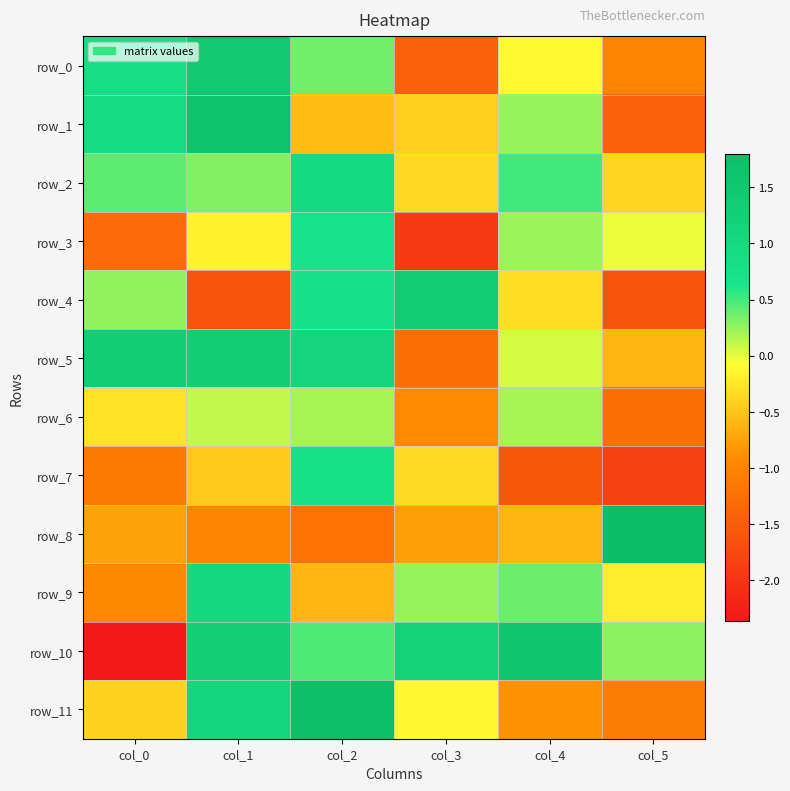

At which label is row_7 closest to 0?

col_3